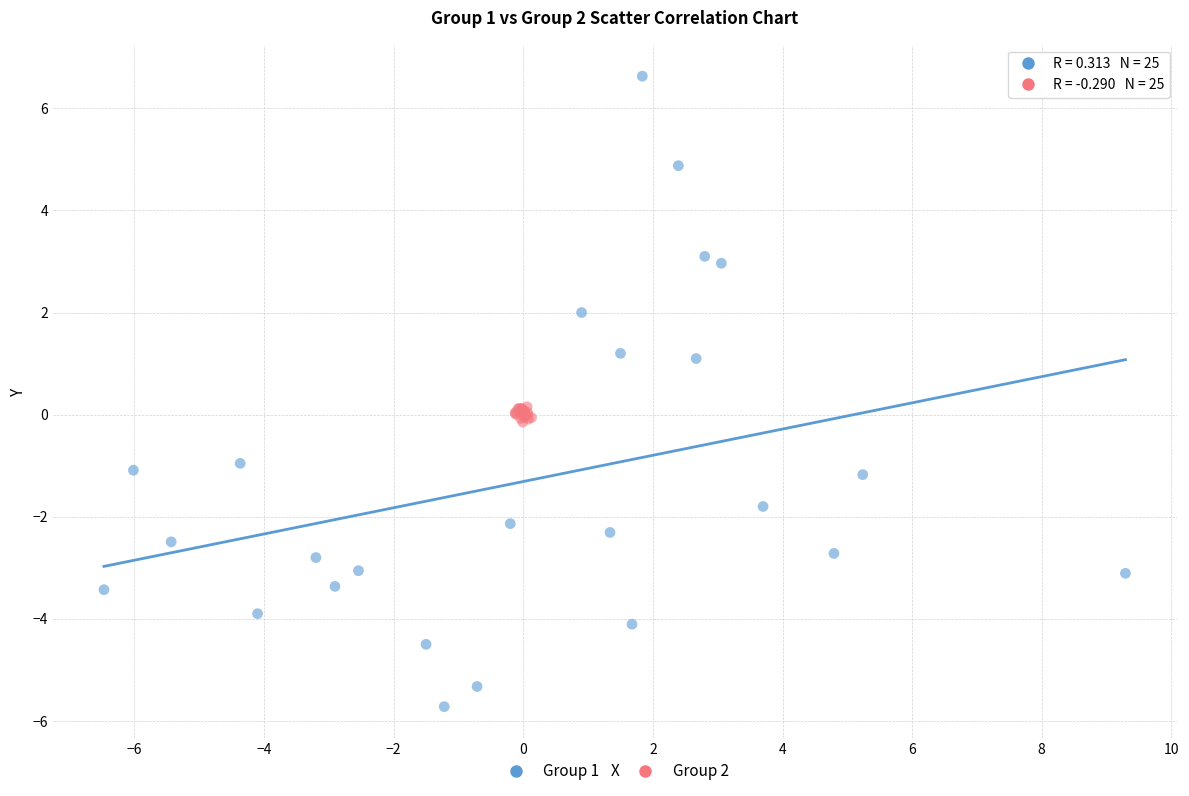

Which series contains the highest Y value?

Group 1